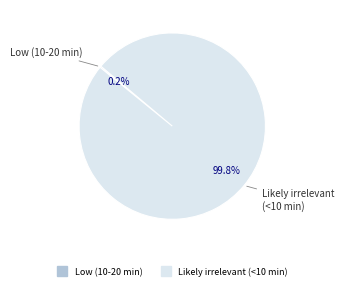

To the nearest percent, what portion does Likely irrelevant (<10 min) represent?

100%